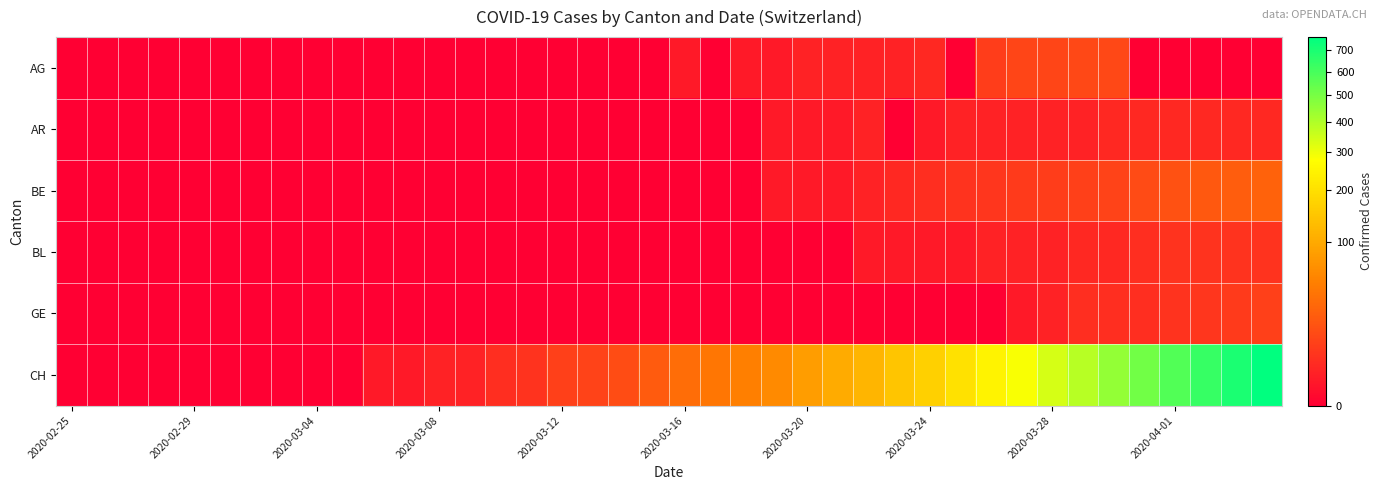

Reading right to left, transcribe all the data shown in this chart.

AG: 0	0	0	0	0	12	12	11	11	8	0	3	2	2	2	2	1	1	0	1	0	0	0	0	0	0	0	0	0	0	0	0	0	0	0	0	0	0	0	0
AR: 3	3	3	3	3	3	2	2	2	2	2	1	0	2	1	1	1	0	0	0	0	0	0	0	0	0	0	0	0	0	0	0	0	0	0	0	0	0	0	0
BE: 26	23	20	16	13	10	9	8	7	6	5	4	3	2	1	1	1	0	0	0	0	0	0	0	0	0	0	0	0	0	0	0	0	0	0	0	0	0	0	0
BL: 5	5	5	5	4	3	3	2	2	2	1	1	1	1	0	0	0	0	0	0	0	0	0	0	0	0	0	0	0	0	0	0	0	0	0	0	0	0	0	0
GE: 9	7	6	5	4	4	4	2	1	0	0	0	0	0	0	0	0	0	0	0	0	0	0	0	0	0	0	0	0	0	0	0	0	0	0	0	0	0	0	0
CH: 767	700	639	575	513	446	384	336	285	248	203	168	147	118	103	83	60	50	41	34	22	14	10	9	5	4	2	2	1	1	0	0	0	0	0	0	0	0	0	0